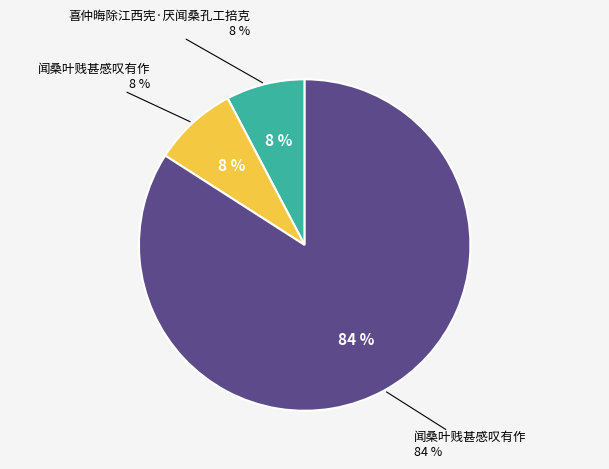

Approximately how many times larger is the value at 闻桑叶贱甚感叹有作 compared to 闻桑叶贱甚感叹有作?

0.1